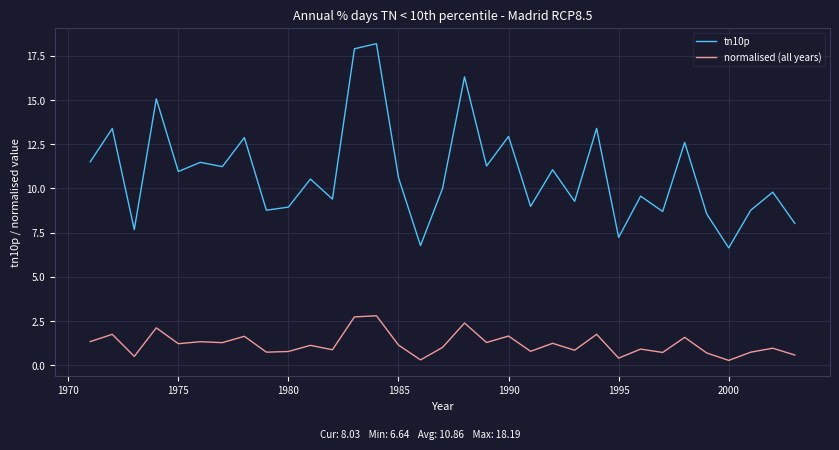

List the series in order of their peak value, lowest first.

normalised (all years), tn10p